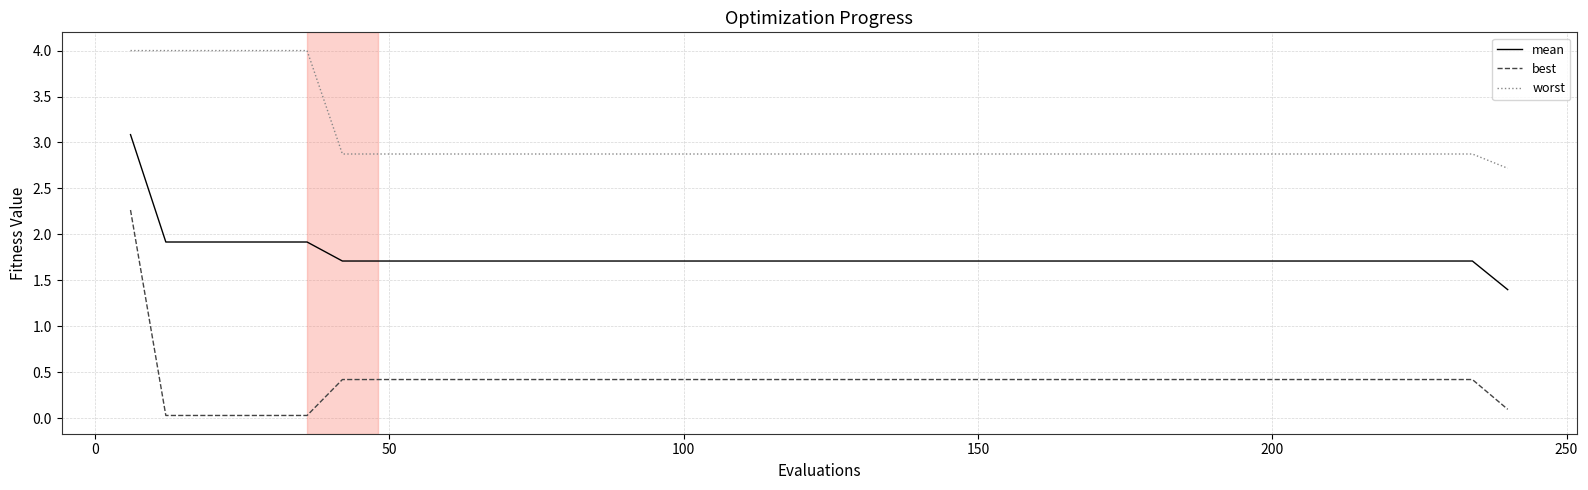

How many lines are shown in the chart?

3